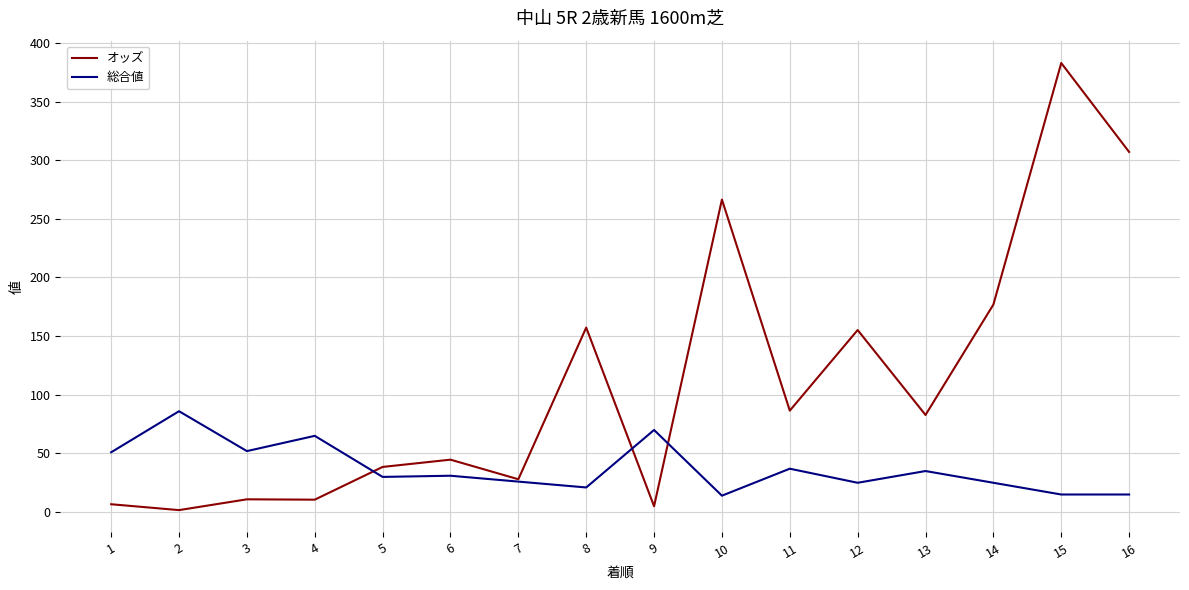

Is it true that 総合値 equals 30.0 at 5?

True